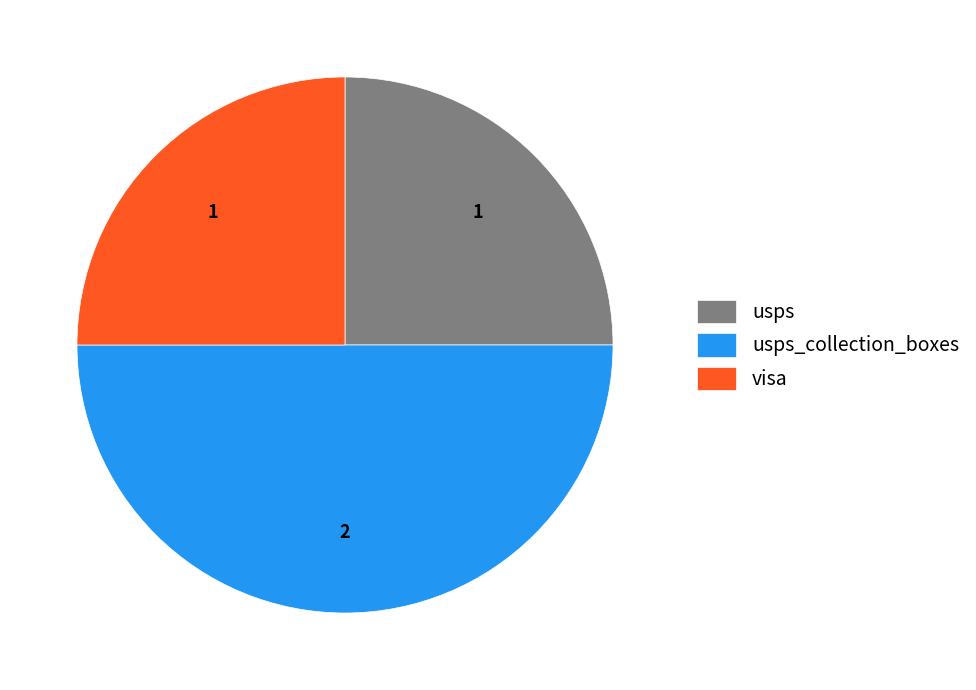

Approximately how many times larger is the value at visa compared to usps?

1.0